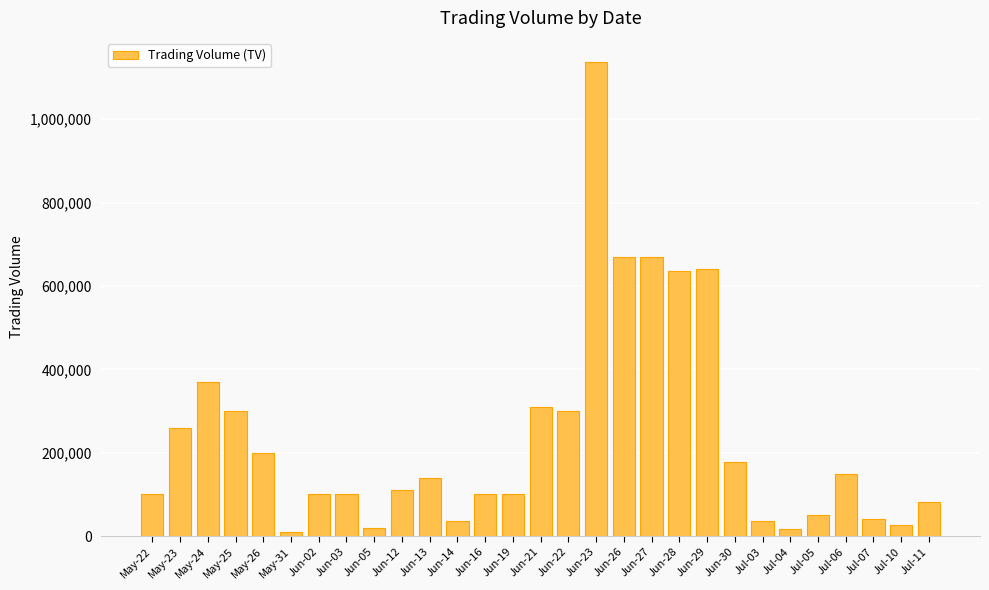

Is it true that the value at Jun-21 is 310000?

True